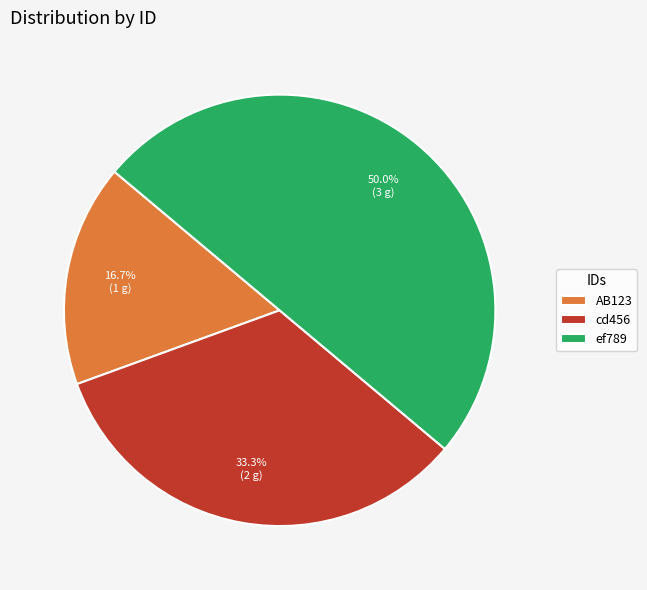

How many segments does this pie chart have?

3